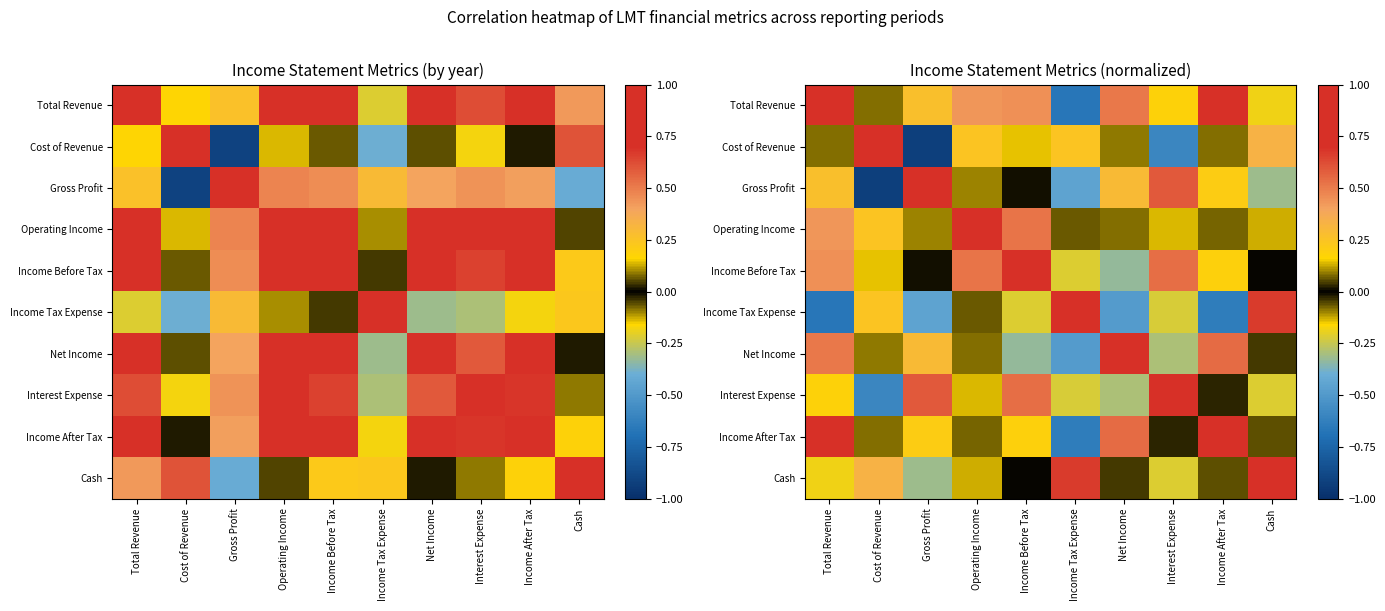

Which series changed the most between Cost of Revenue and Net Income?

Gross Profit